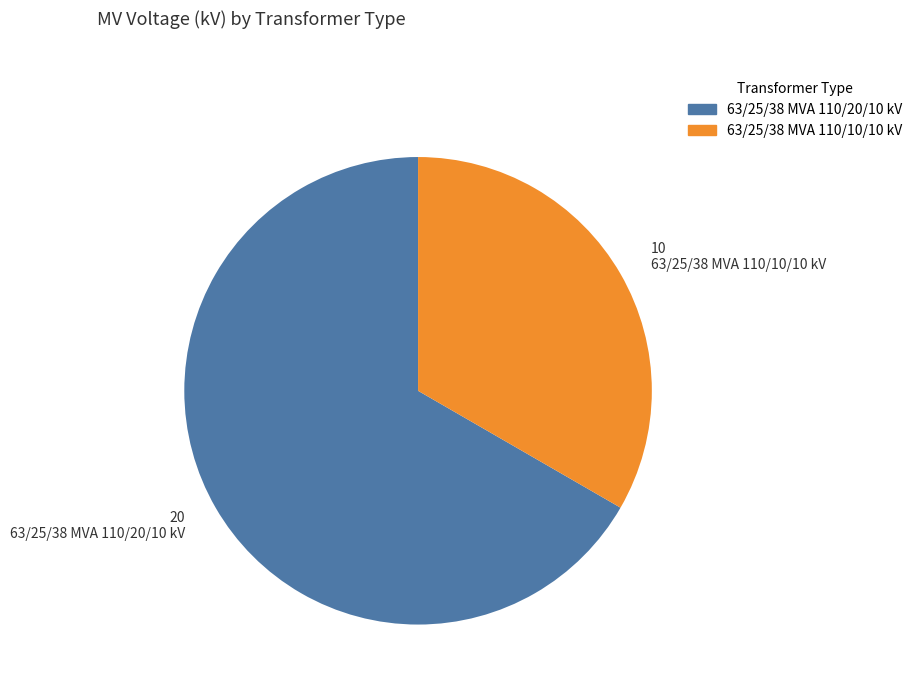

How many segments does this pie chart have?

2